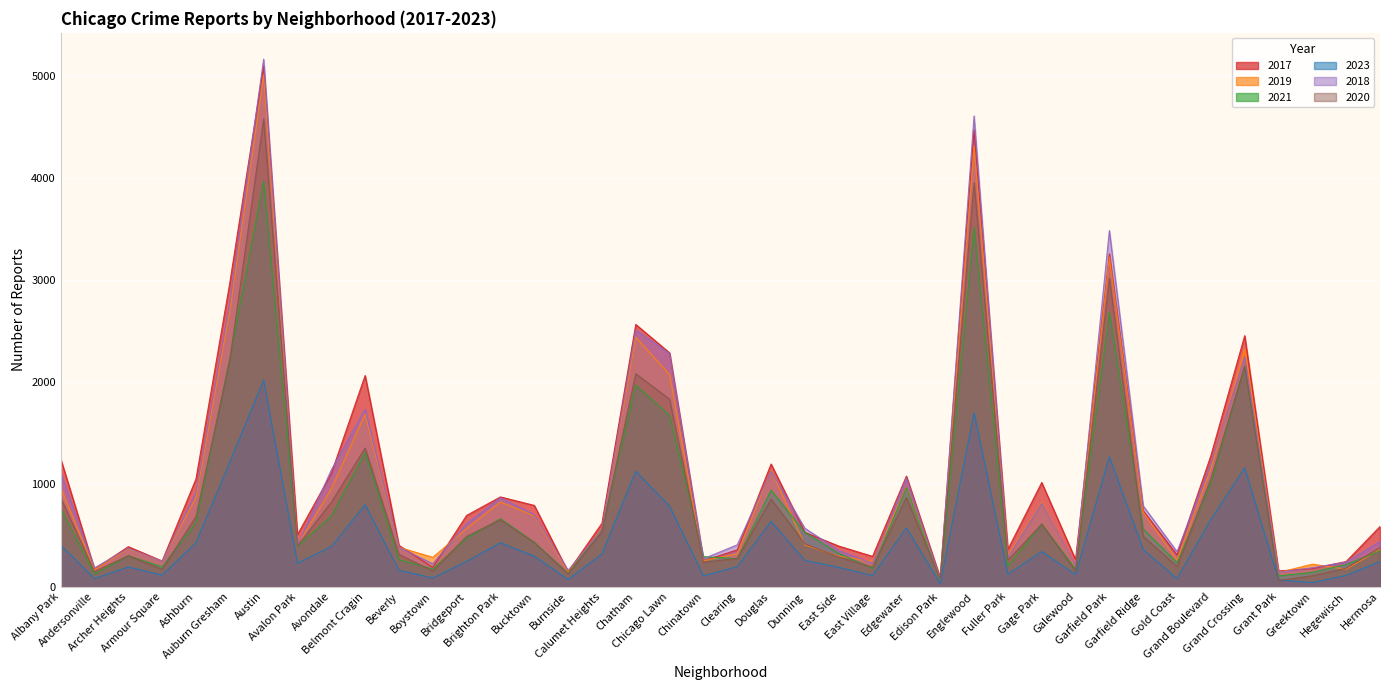

Reading left to right, extract all data points from this chart.

2017: 1252	171	391	251	1053	2973	5095	509	1107	2066	404	188	697	878	795	145	620	2566	2288	253	360	1200	531	397	296	1082	87	4472	365	1019	265	3257	742	311	1281	2456	154	176	246	588
2019: 968	166	368	249	872	2701	5008	405	957	1687	385	287	568	828	694	142	561	2441	2076	253	322	1140	407	298	248	972	77	4310	308	825	189	3226	728	261	1153	2328	138	220	171	365
2021: 767	123	303	193	629	2237	3971	395	692	1312	264	173	474	664	435	130	559	1973	1675	293	274	943	530	325	180	970	62	3518	200	613	170	2688	565	233	1015	2160	104	140	217	350
2023: 405	79	192	113	430	1219	2021	229	391	801	160	85	247	429	298	69	321	1130	786	106	196	638	256	189	108	576	29	1701	121	343	118	1271	363	78	658	1162	67	40	110	247
2018: 1117	183	374	248	924	2787	5162	401	1142	1736	386	224	616	869	704	160	554	2513	2281	273	409	1131	571	354	230	1064	75	4607	289	816	201	3485	790	342	1205	2250	141	185	240	442
2020: 870	147	303	169	686	2213	4578	400	826	1357	315	153	493	654	431	126	538	2084	1834	239	276	857	419	290	191	873	75	3952	259	612	154	3018	493	198	1052	2158	60	107	181	382